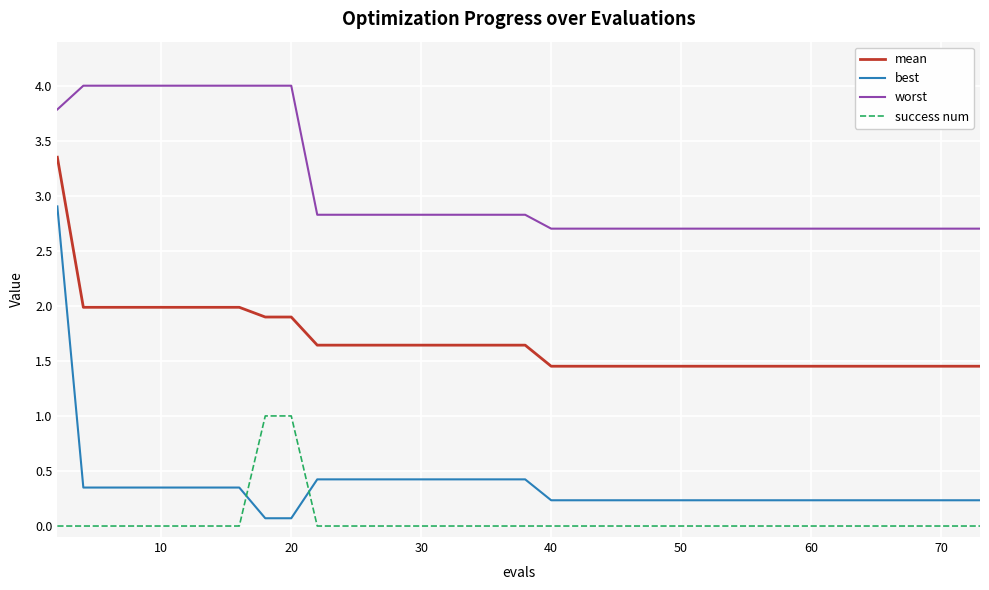

True or false: worst and best cross at least once.

False